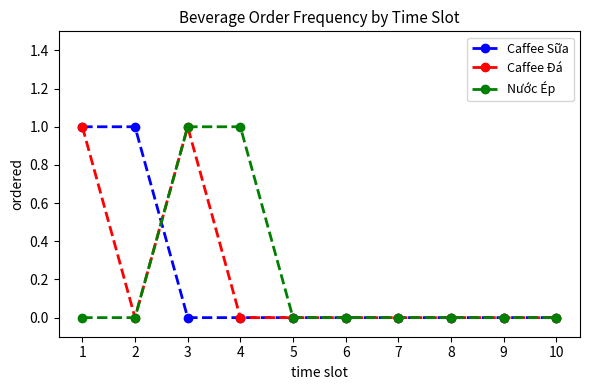

How many lines are shown in the chart?

3